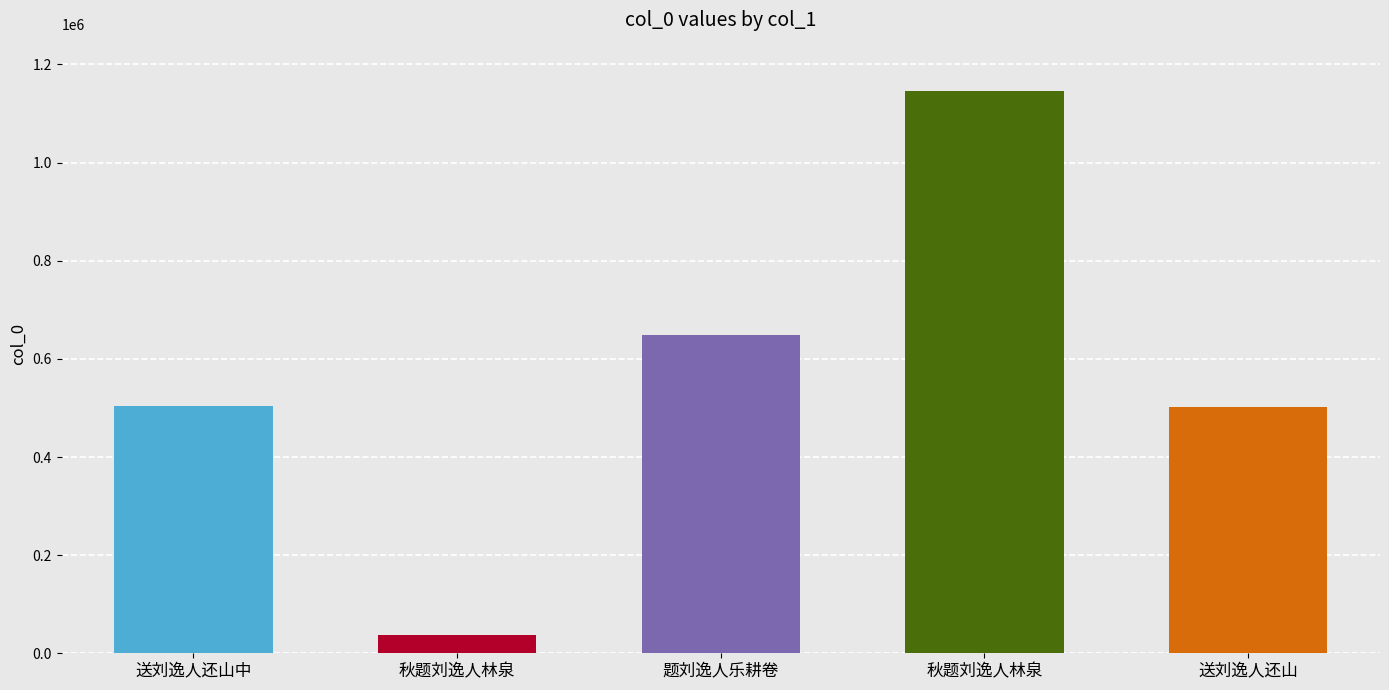

What is the average value?

567377